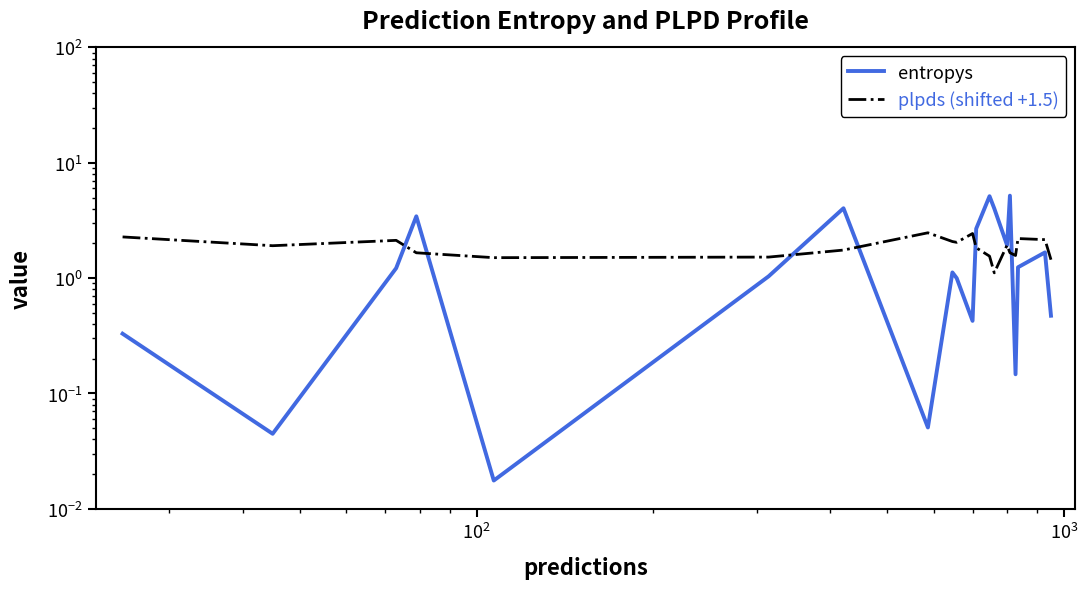

Which series has the widest spread of values?

entropys